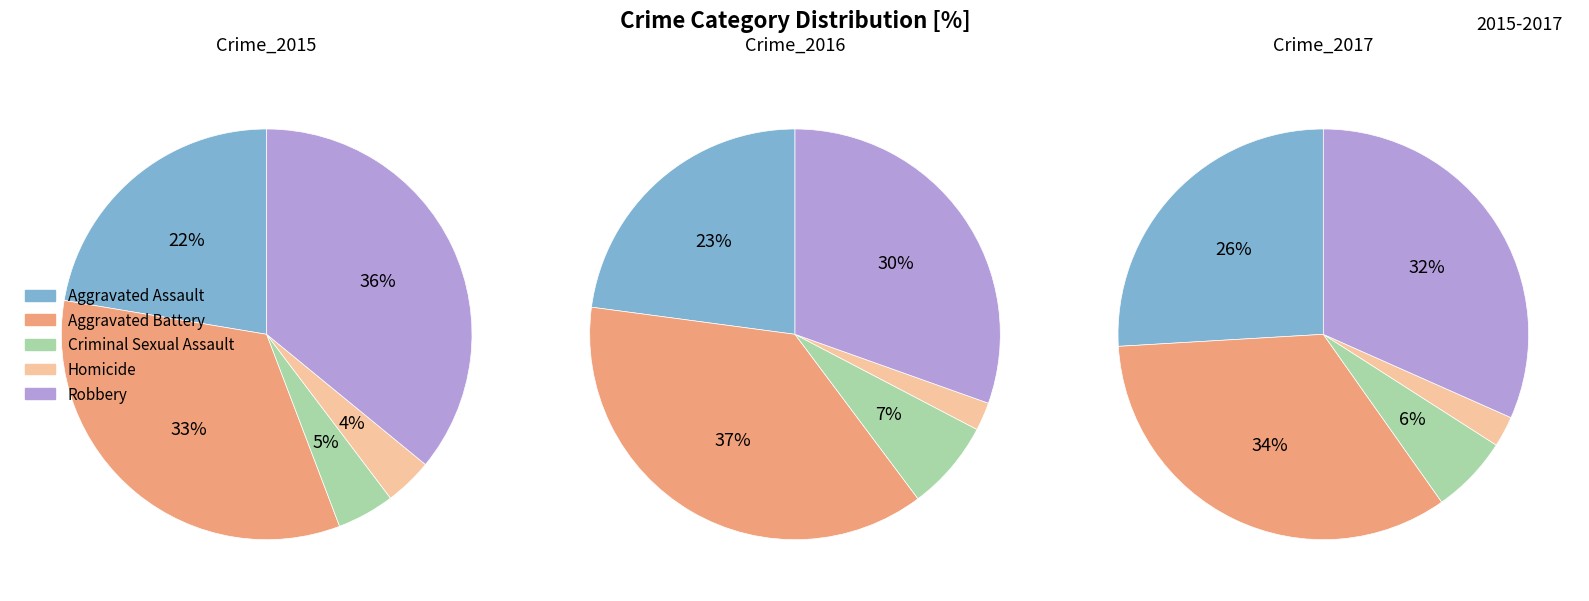

To the nearest percent, what is the difference between the largest and smallest slice percentages?

32%